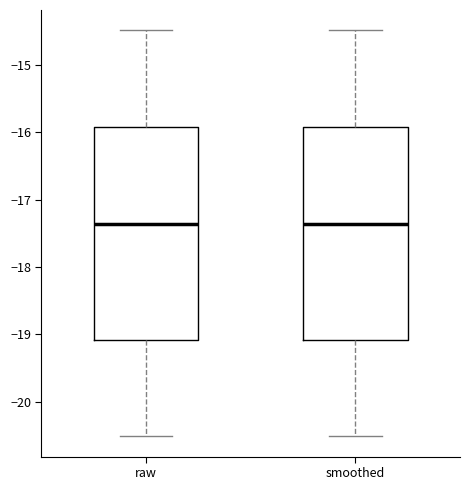

Where does the upper whisker of the box for raw end on the y-axis? The values are not printed on the chart, so give them approximately, as read against the axis.

-14.5